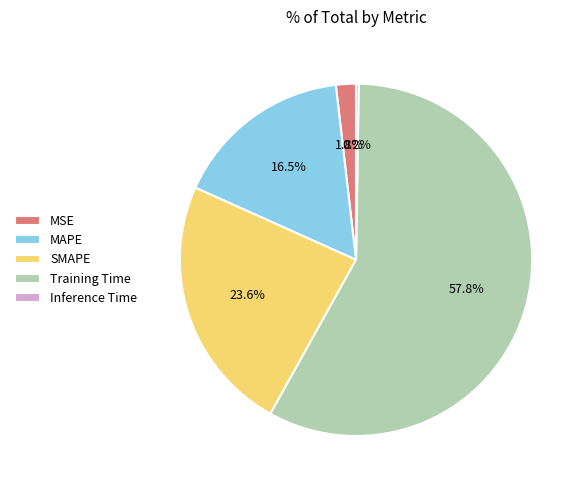

Which category accounts for the majority?

Training Time